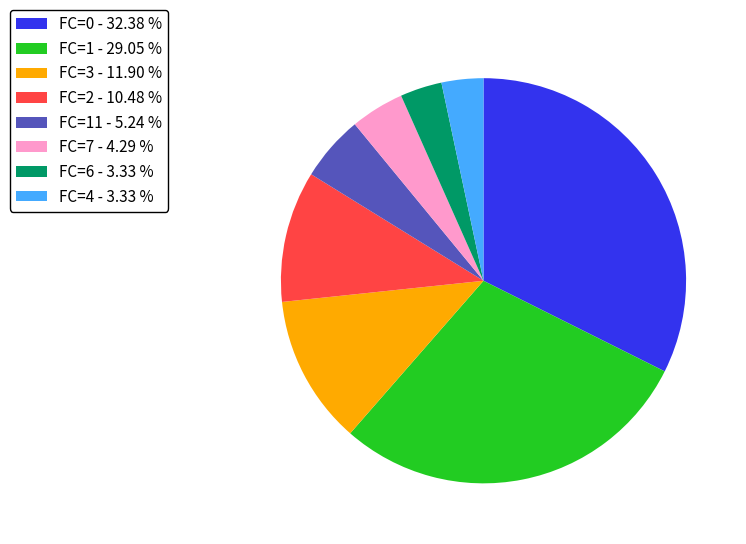

Do FC=2 - 10.48 % and FC=7 - 4.29 % together represent more than half of the pie?

No